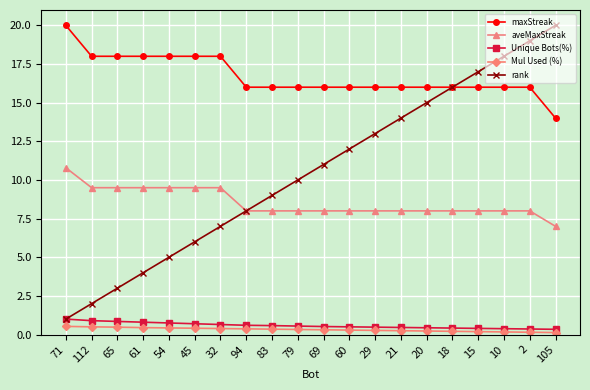

What is the highest value of the rank series?

20.0